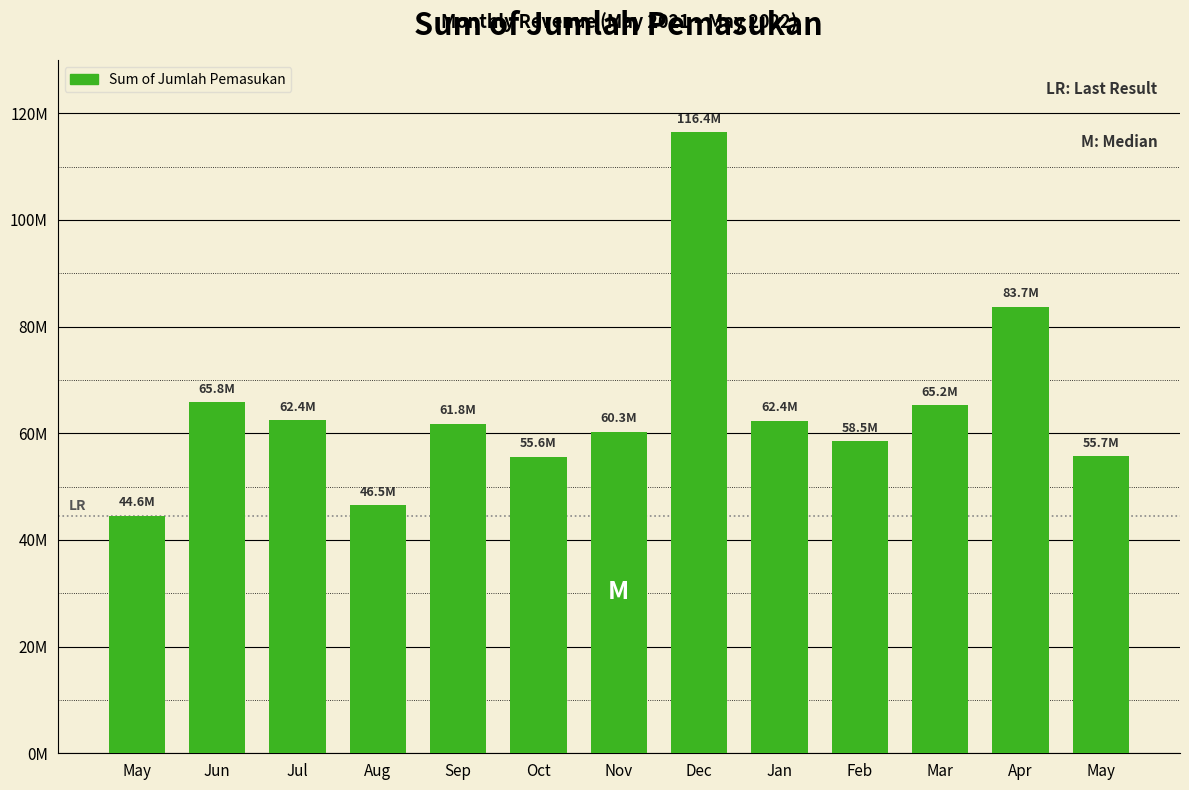

List the labels in order of value, largest first.

Dec, Apr, Jun, Mar, Jul, Jan, Sep, Nov, Feb, May, Oct, Aug, May